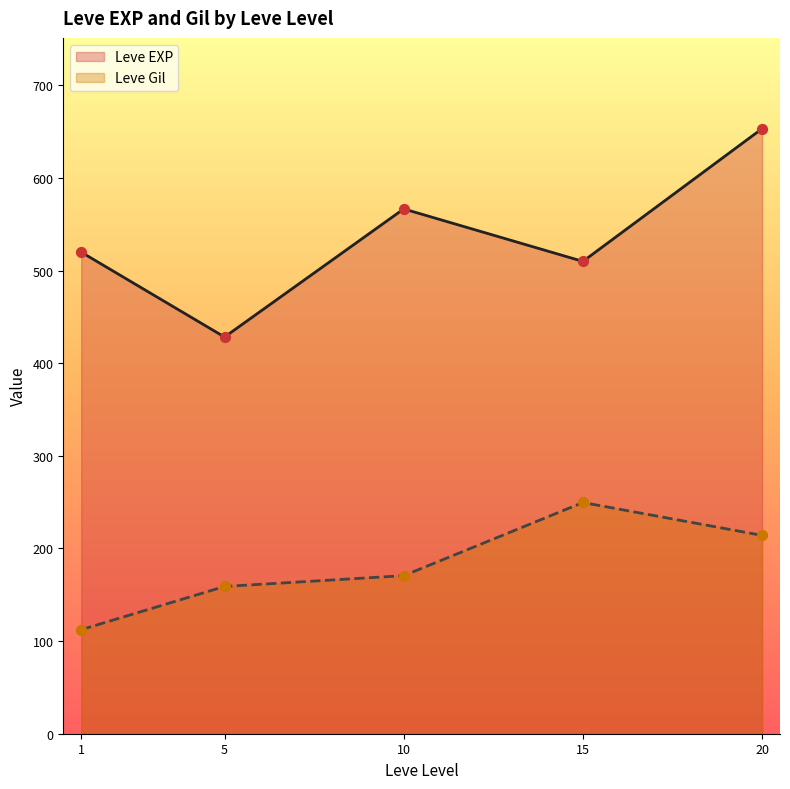

Which series has the largest total across all categories?

Leve EXP